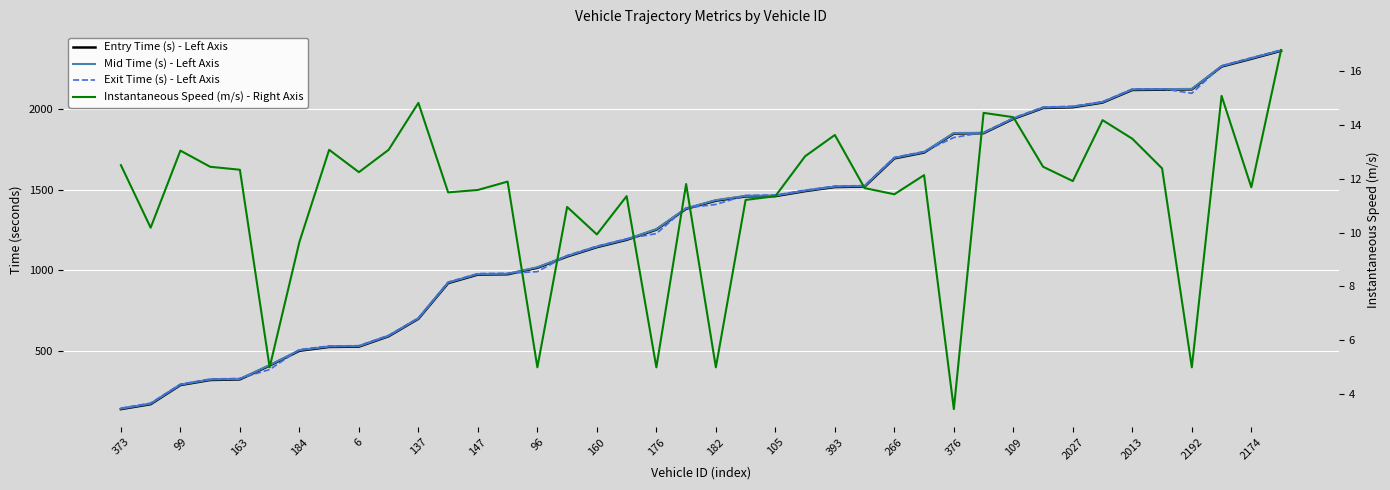

What is the difference between the Instantaneous Speed (m/s) - Right Axis values at 27 and 96?

0.9